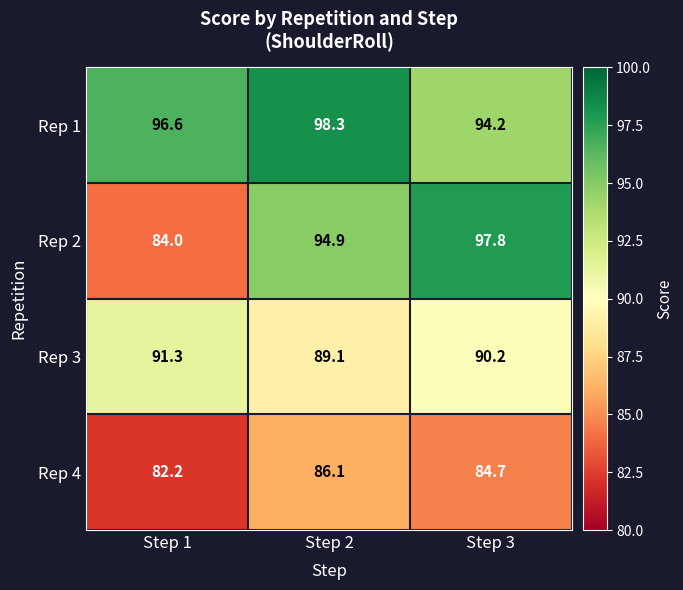

Where does the Rep 3 series first go above 90?

Step 1